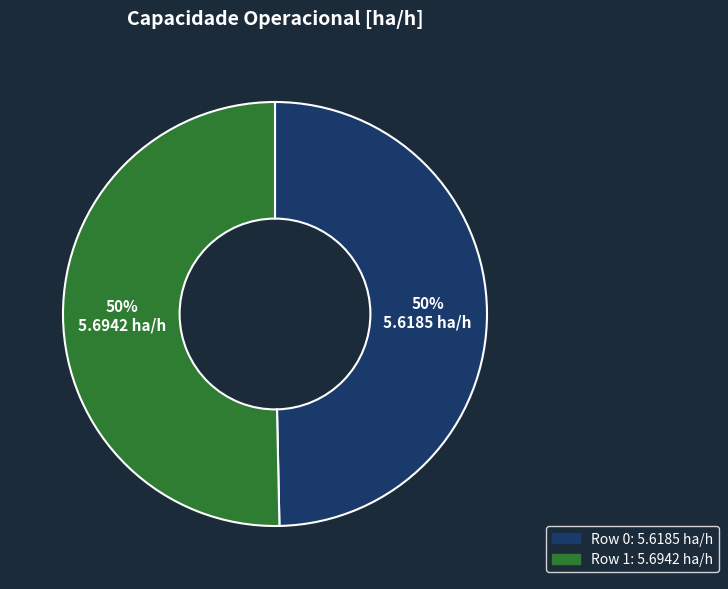

Is the sum of Row 1 and Row 0 greater than half?

Yes